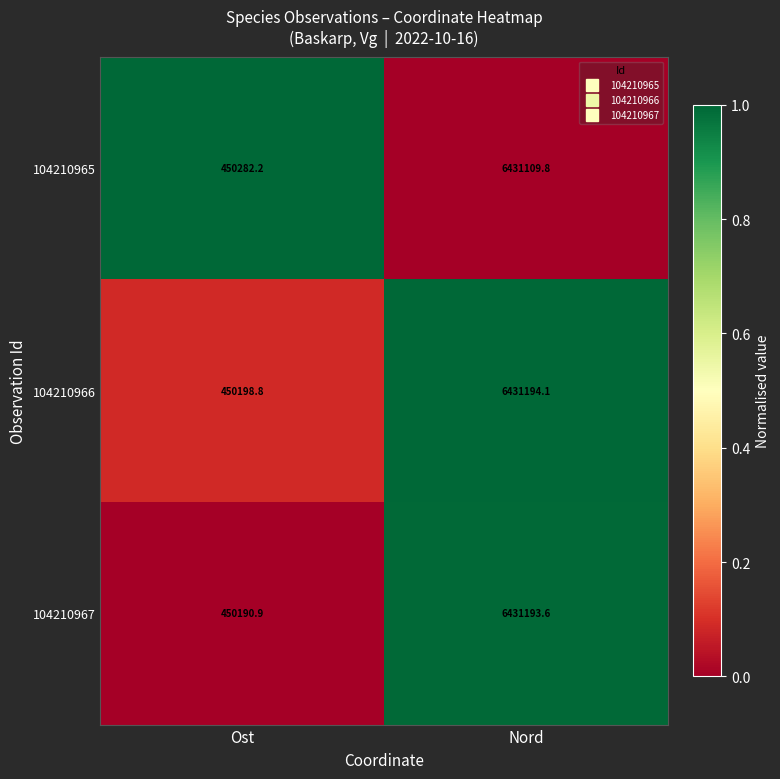

What is the total value across all series at Nord?

19293497.5